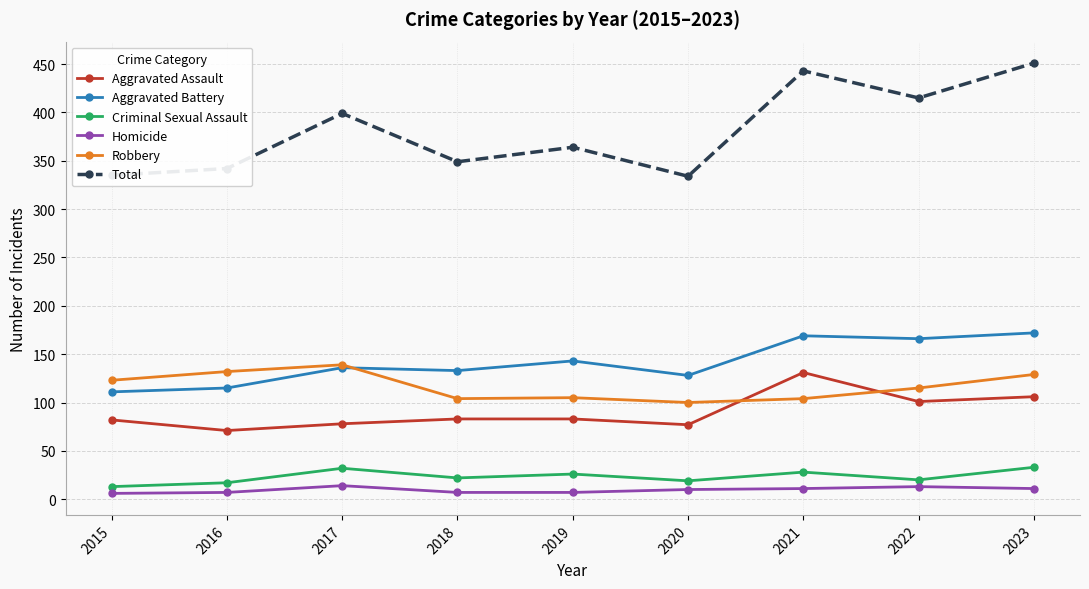

Is it true that Robbery equals 41 at 2019?

False